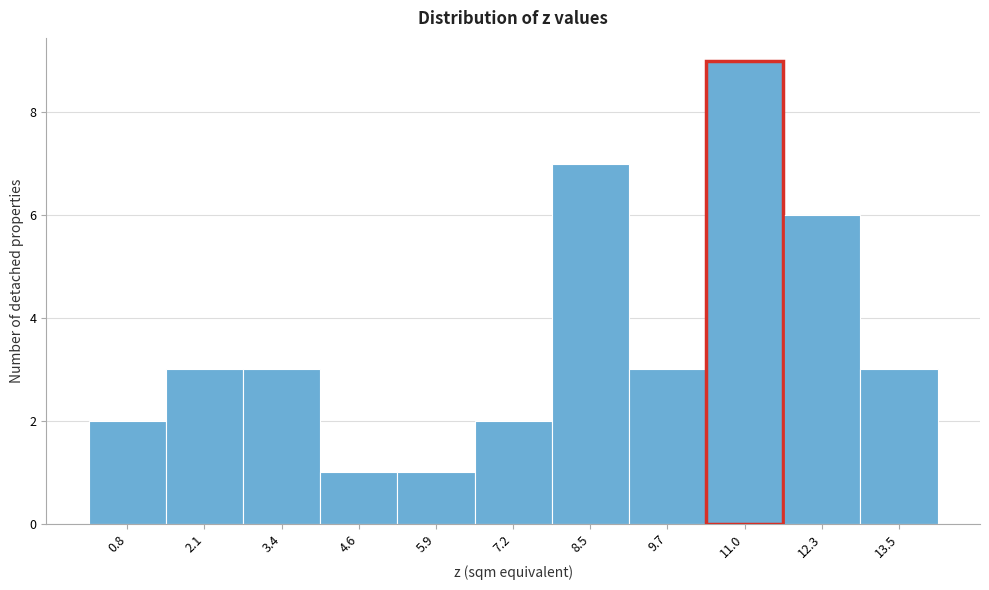

Reading left to right, what are all the values shown in this chart?

2	3	3	1	1	2	7	3	9	6	3